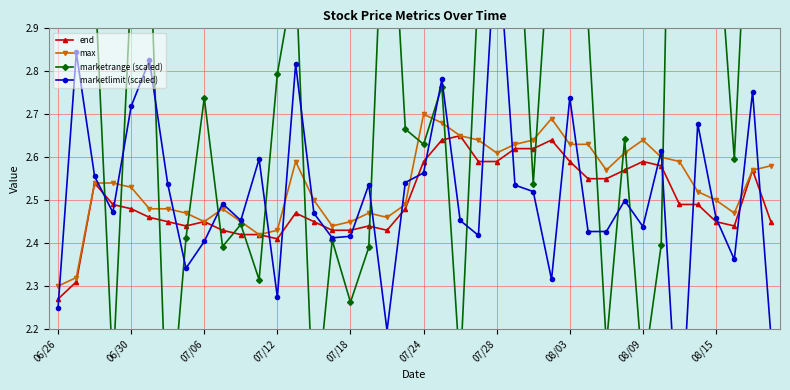

True or false: max has a value of 1.2 at 13.

False